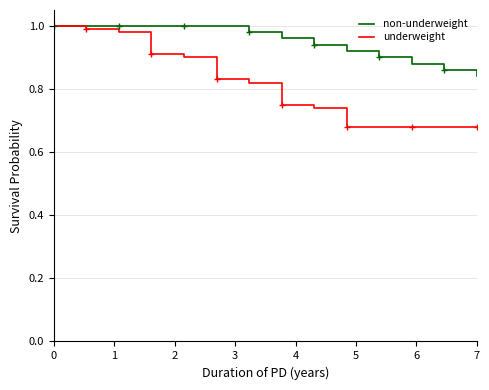

Reading left to right, extract all data points from this chart.

non-underweight: 1.0	1.0	1.0	1.0	1.0	1.0	1.0	1.0	0.9	0.9	0.9	0.9	0.9	0.8
underweight: 1.0	1.0	1.0	0.9	0.9	0.8	0.8	0.7	0.7	0.7	0.7	0.7	0.7	0.7